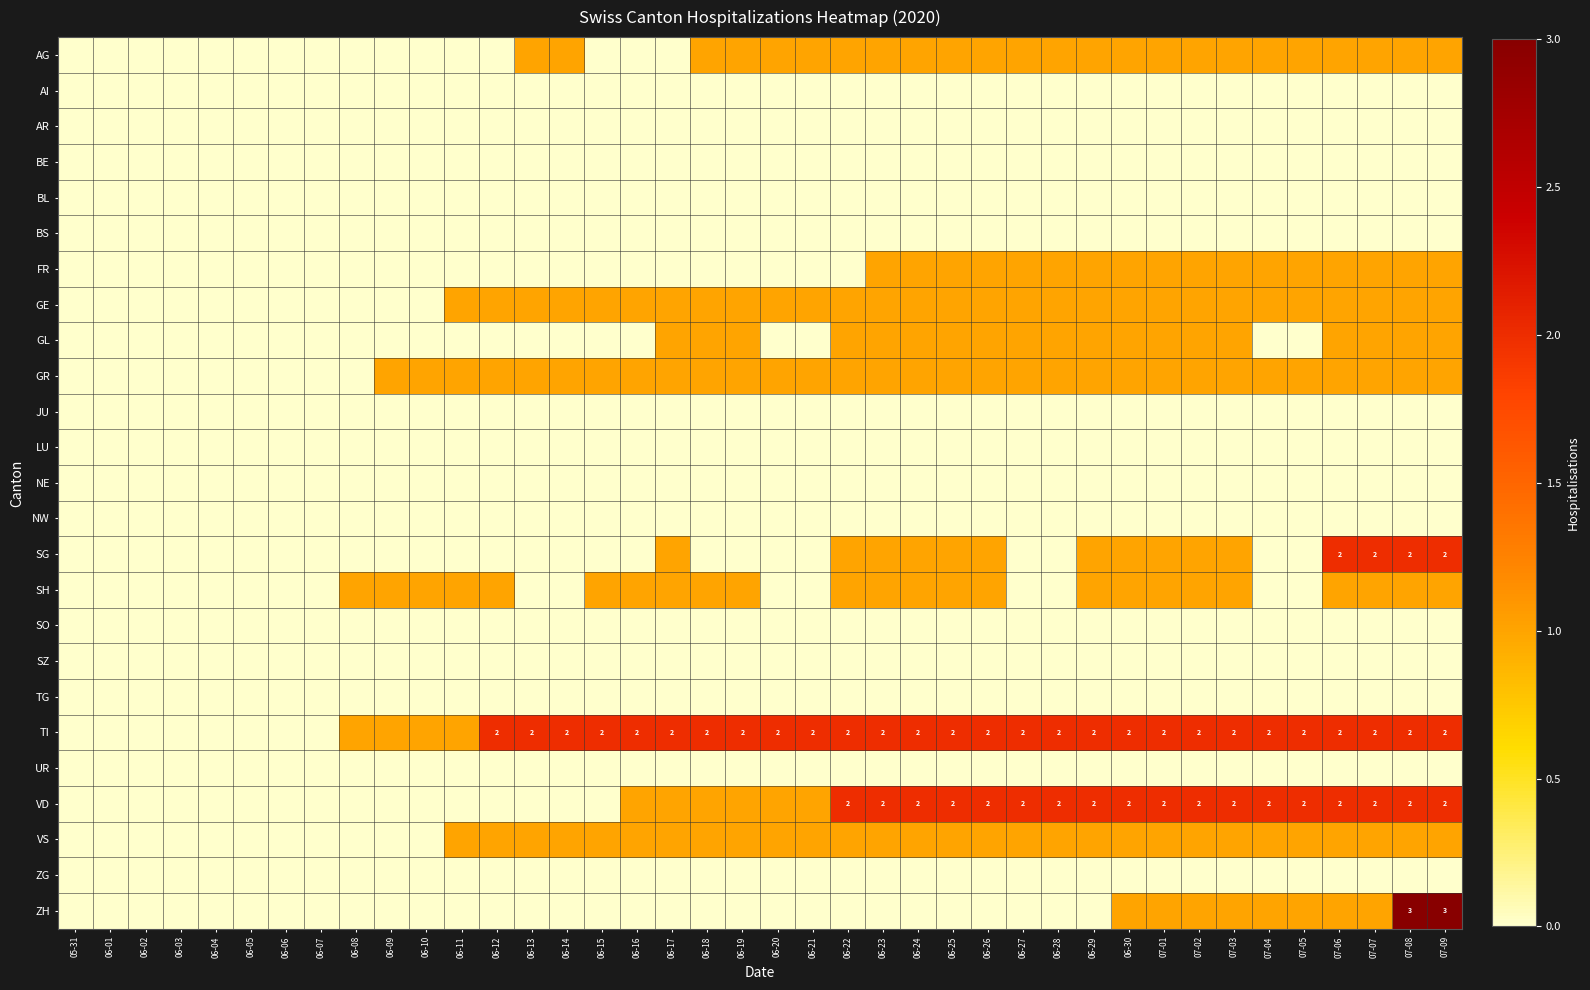

True or false: TG has a value of 0 at 06-11.

True